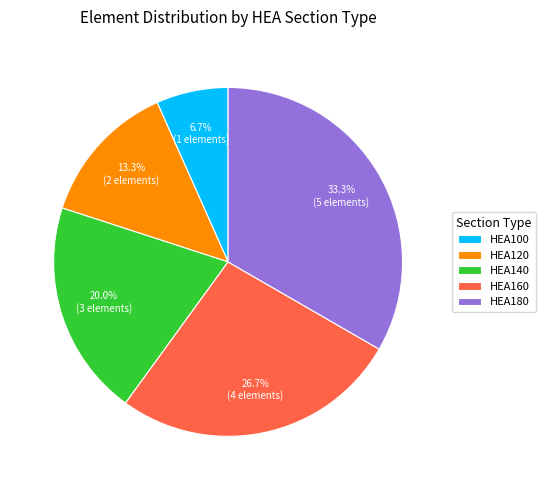

To the nearest percent, what is the difference between the largest and smallest slice percentages?

27%